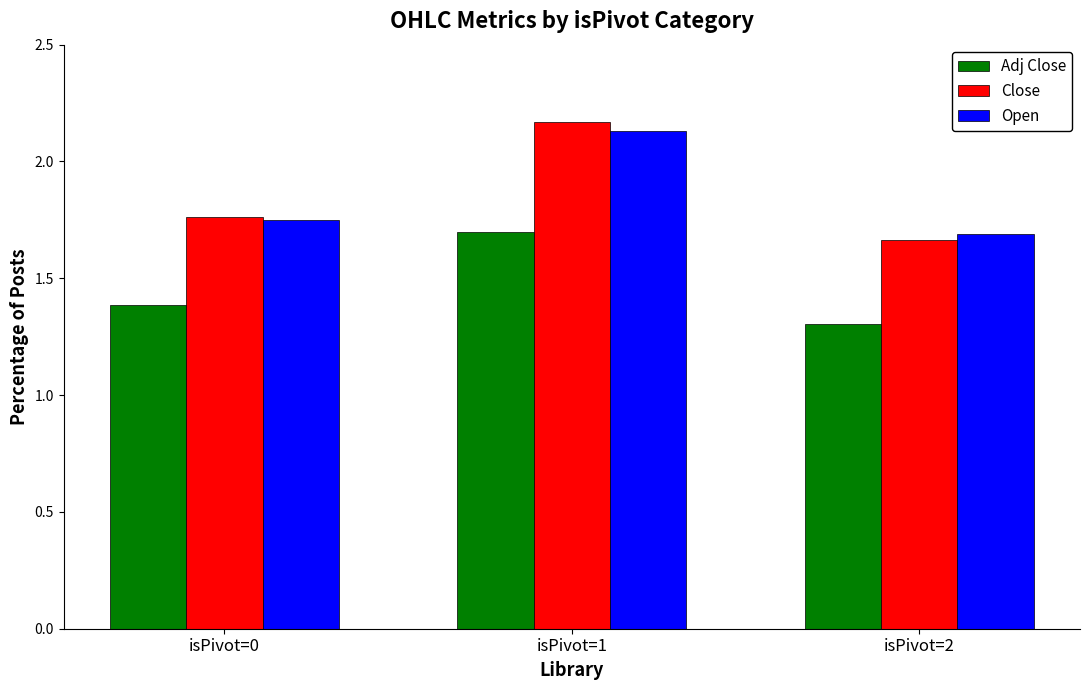

Are the bars horizontal?

No